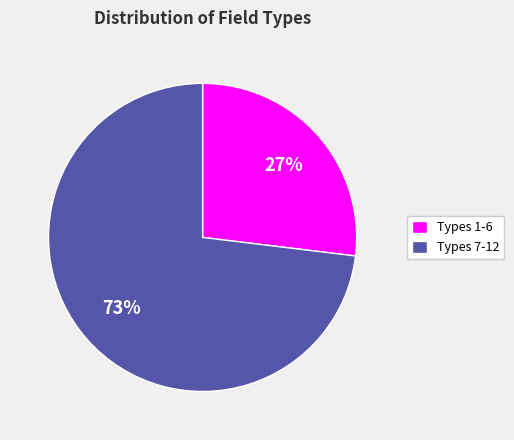

Which category has the biggest portion of the pie?

Types 7-12